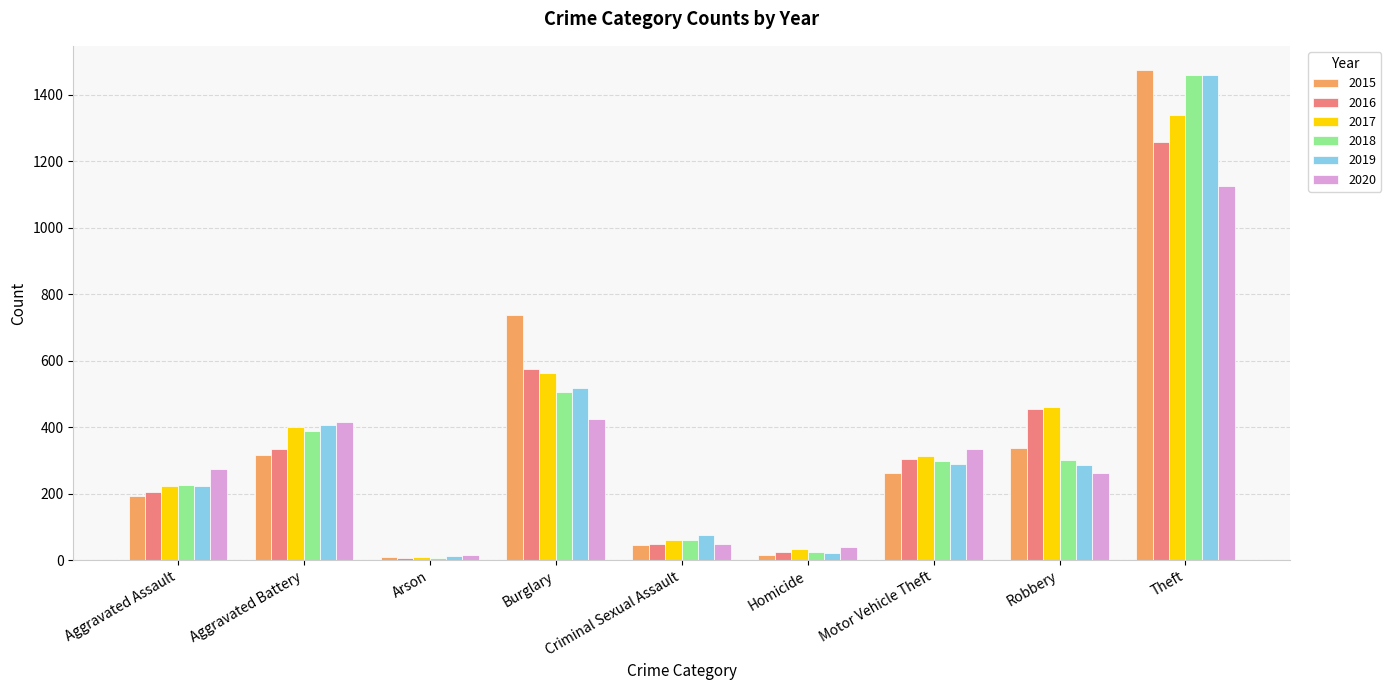

What is the difference between the 2020 values at Homicide and Arson?

24